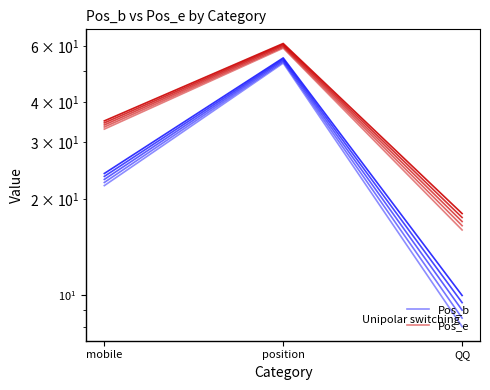

Reading left to right, transcribe all the data shown in this chart.

Pos_b: 22	53	8
Pos_e: 33	59	16